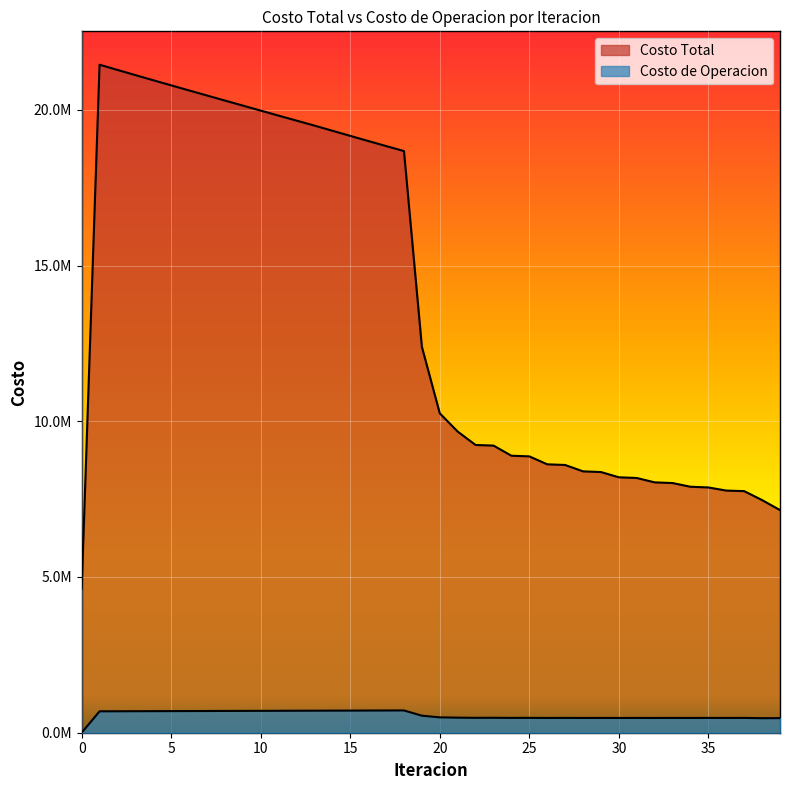

Which series has the widest spread of values?

Costo Total